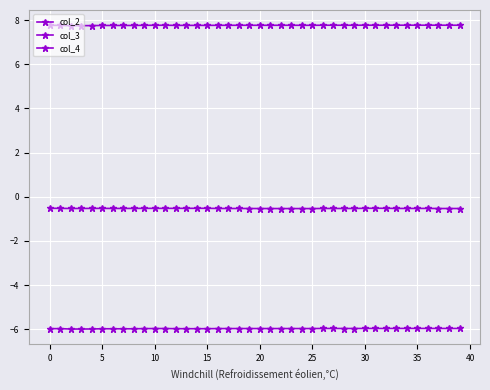

How many data points does each series have?

40